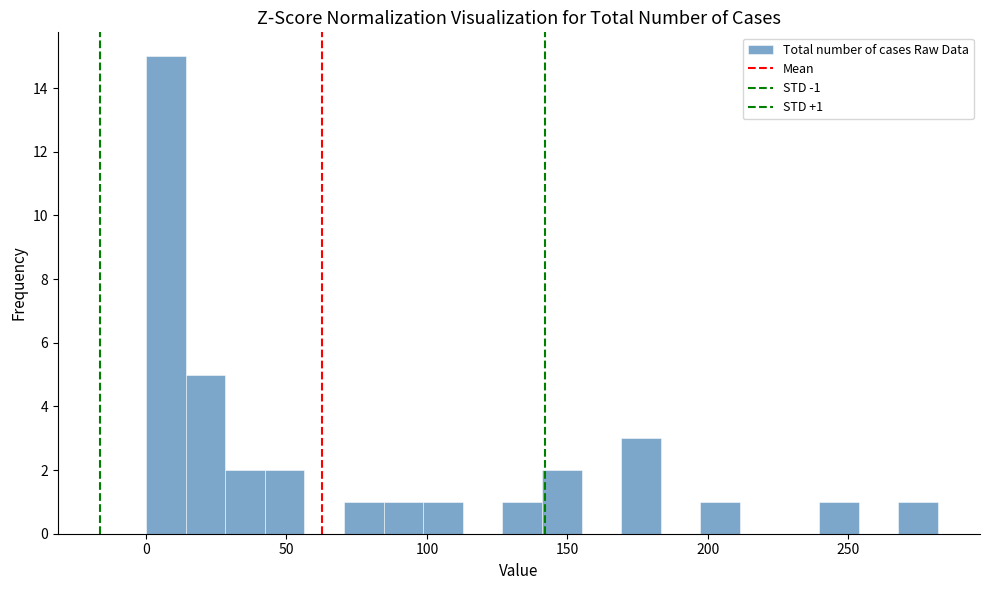

Around what value on the x-axis is the tallest bar? Give the approximate position of its centre, as read against the axis.

5